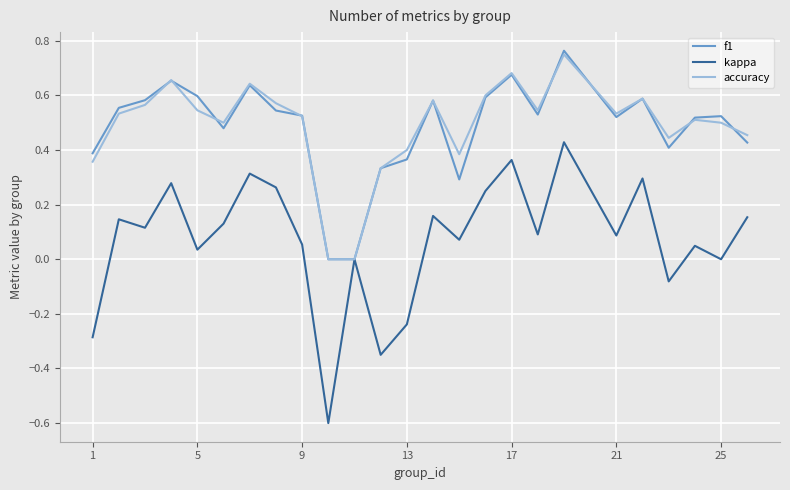

Which series has the widest spread of values?

kappa